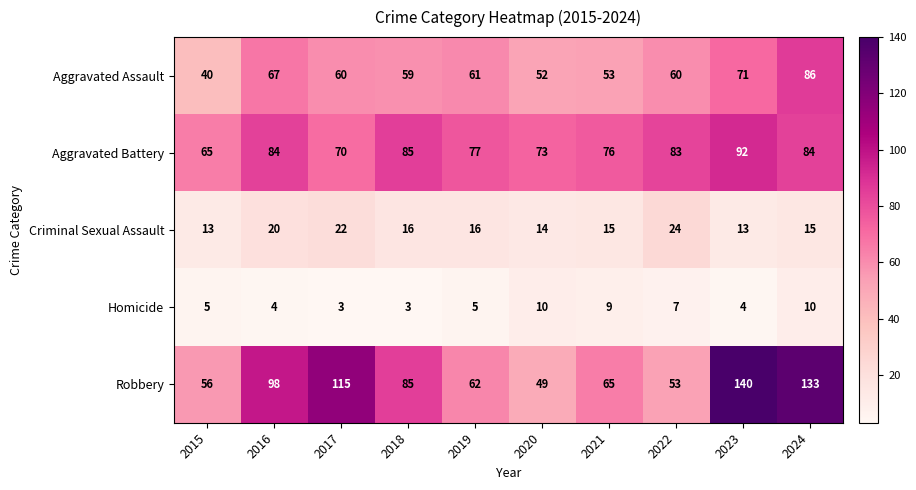

At how many categories does at least one series exceed 27?

10